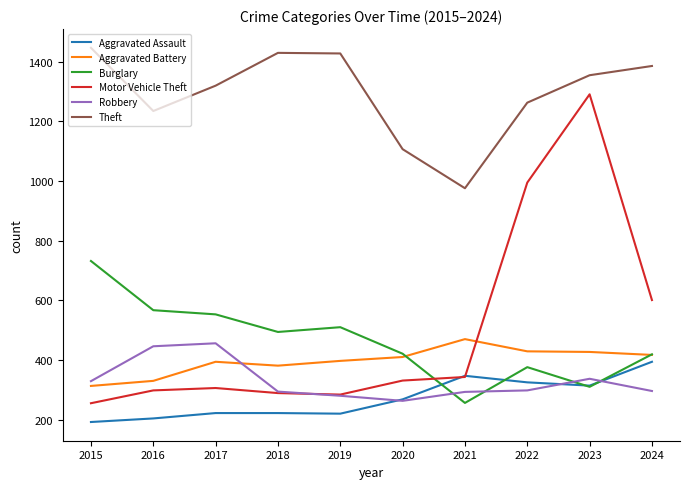

The value of Aggravated Battery at 2017 is 394. True or false?

True